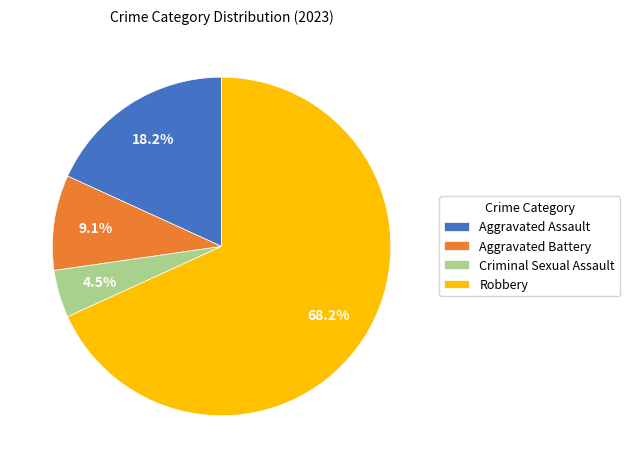

Is the sum of Criminal Sexual Assault and Aggravated Assault greater than half?

No